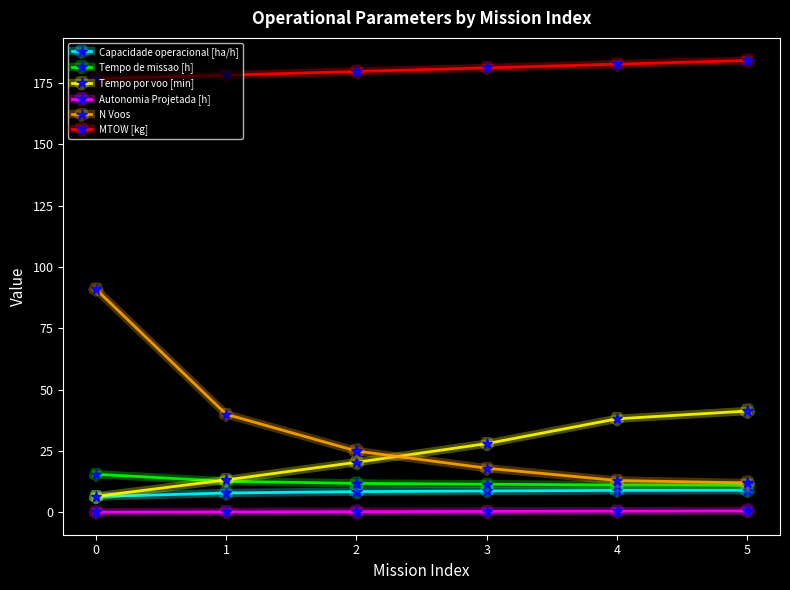

What value does the Tempo de missao [h] series have at 2?

11.8